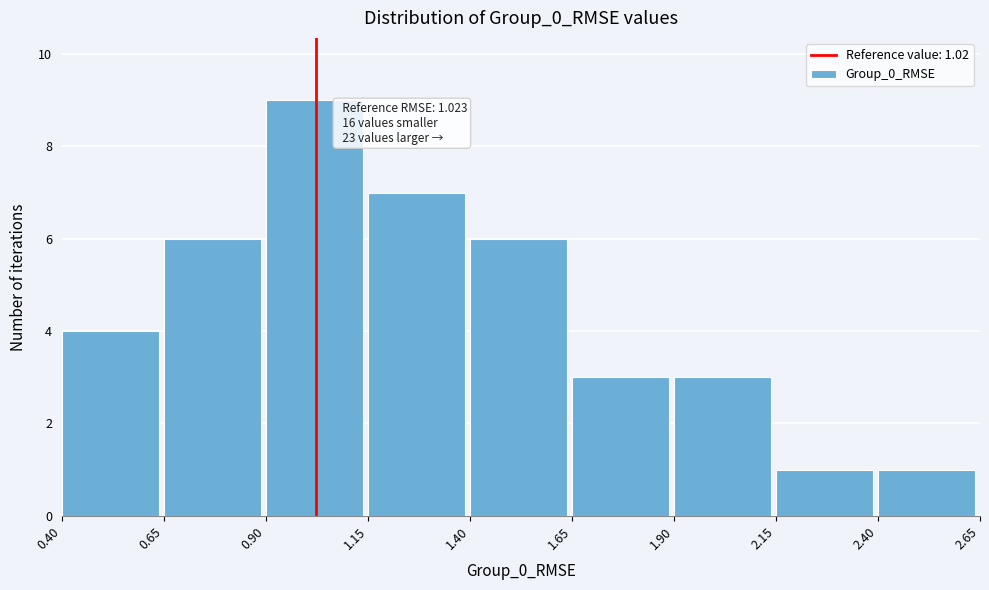

Which range on the x-axis has the tallest bar?

0.90 to 1.15